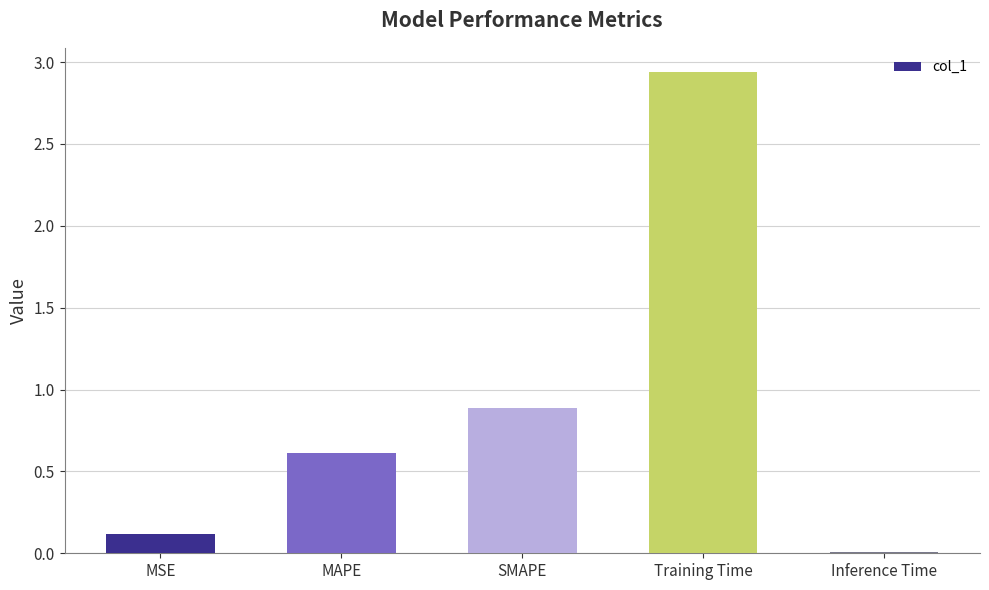

What is the average value?

0.9